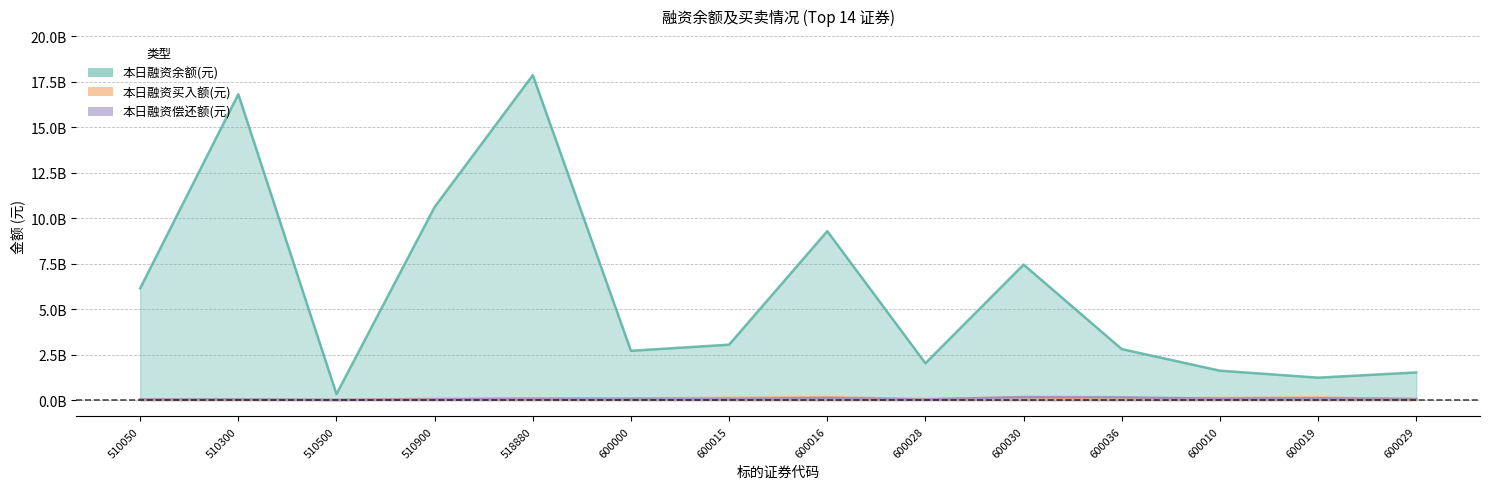

What are all the series names shown in the legend?

本日融资余额(元), 本日融资买入额(元), 本日融资偿还额(元)